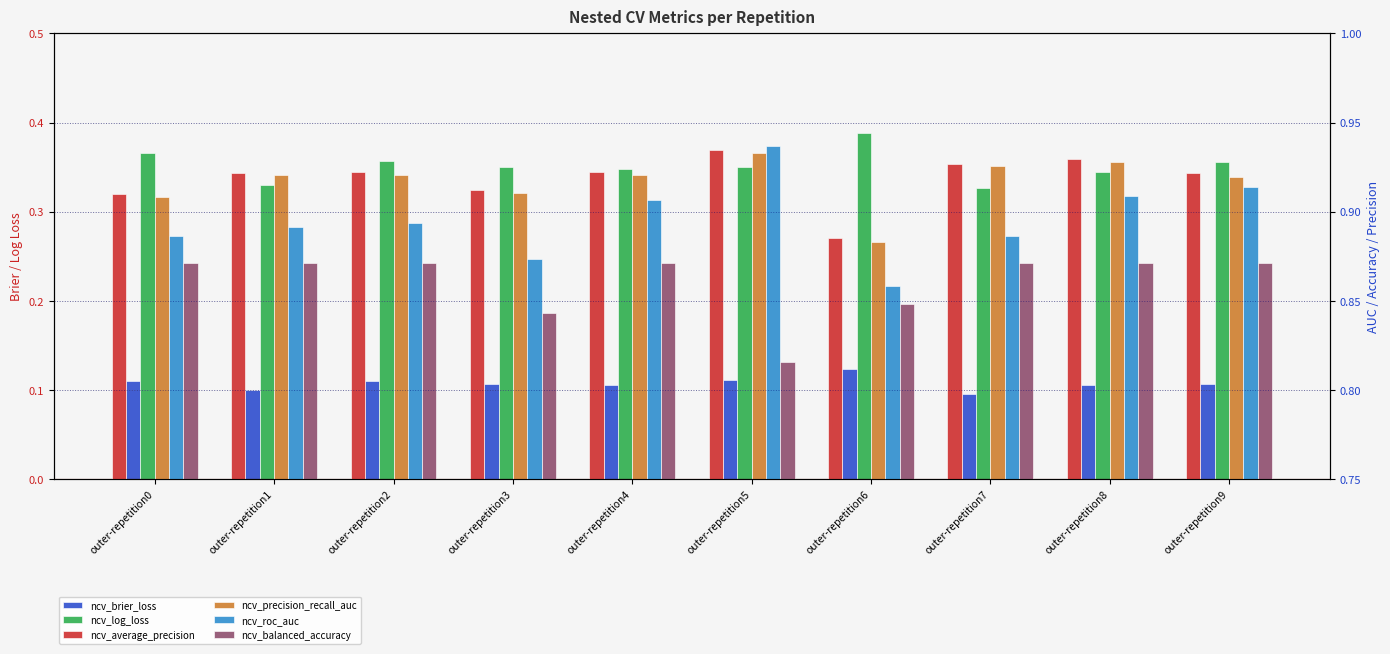

Rank the series at outer-repetition4 from highest to lowest value.

ncv_average_precision, ncv_precision_recall_auc, ncv_roc_auc, ncv_balanced_accuracy, ncv_log_loss, ncv_brier_loss